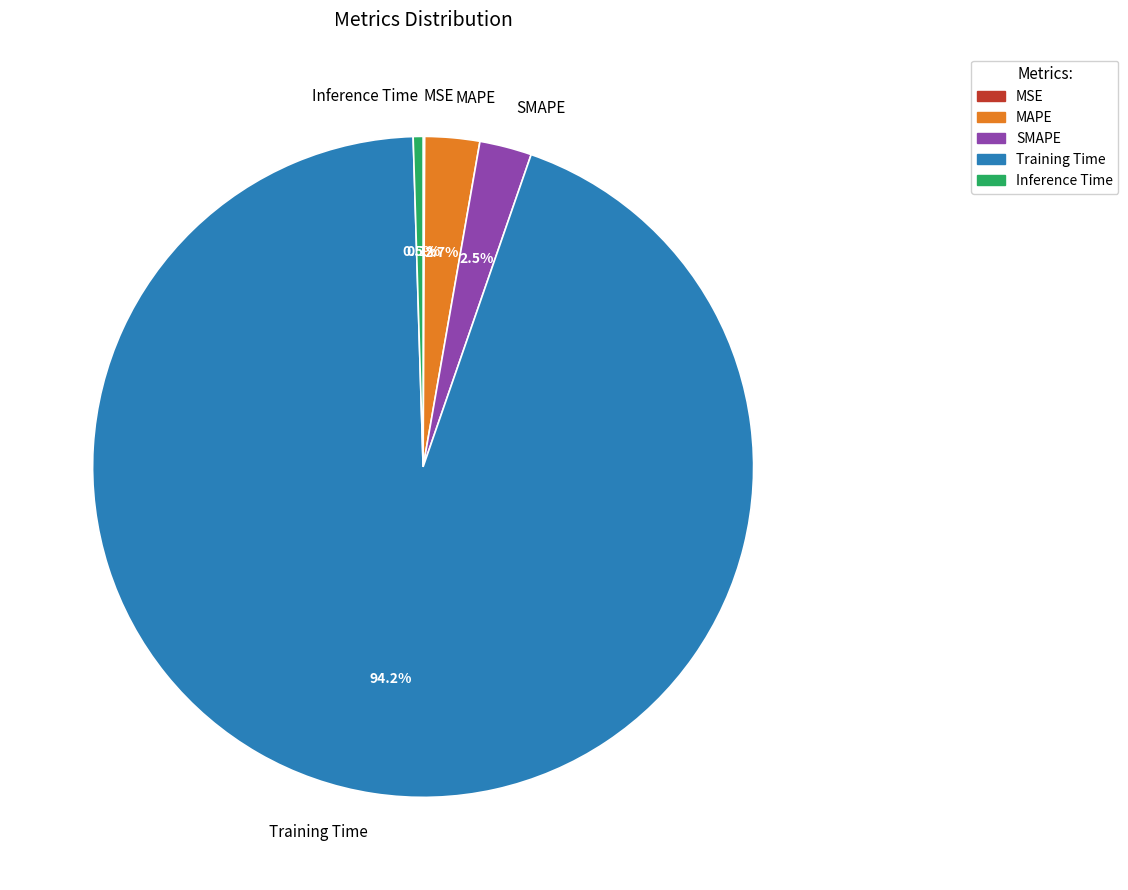

What portion of the pie excludes Inference Time?

99.5%